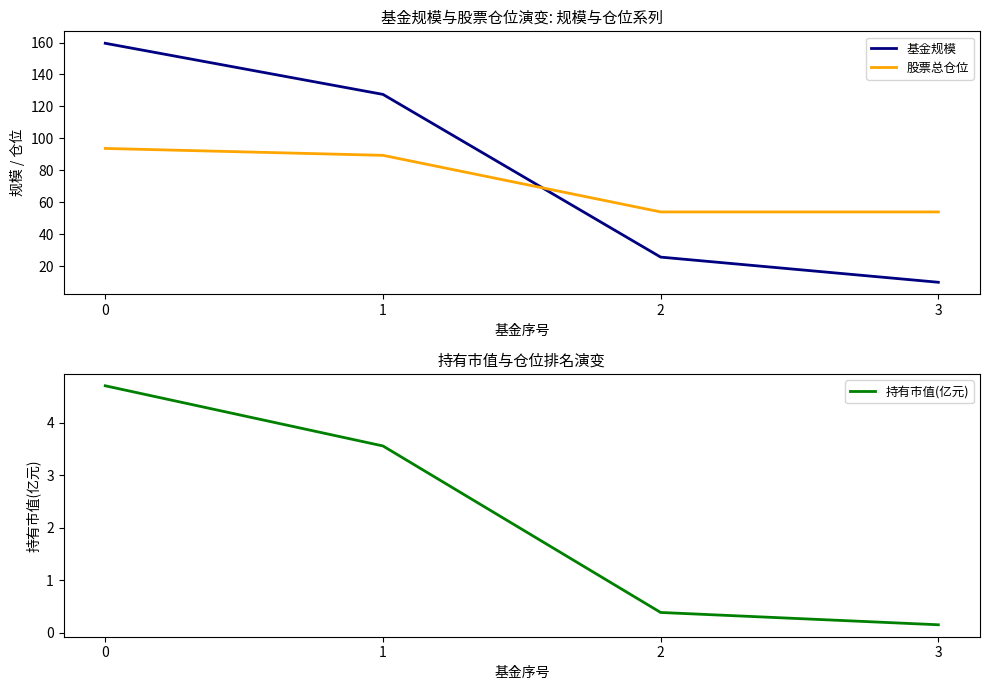

What is the value of the 股票总仓位 point at the 1st from the left?

93.7